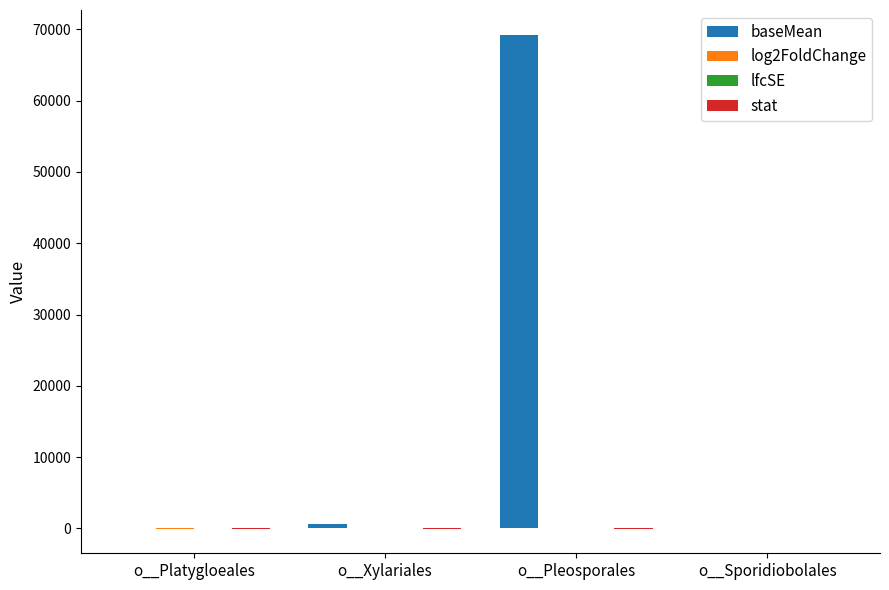

Which series has the largest total across all categories?

baseMean